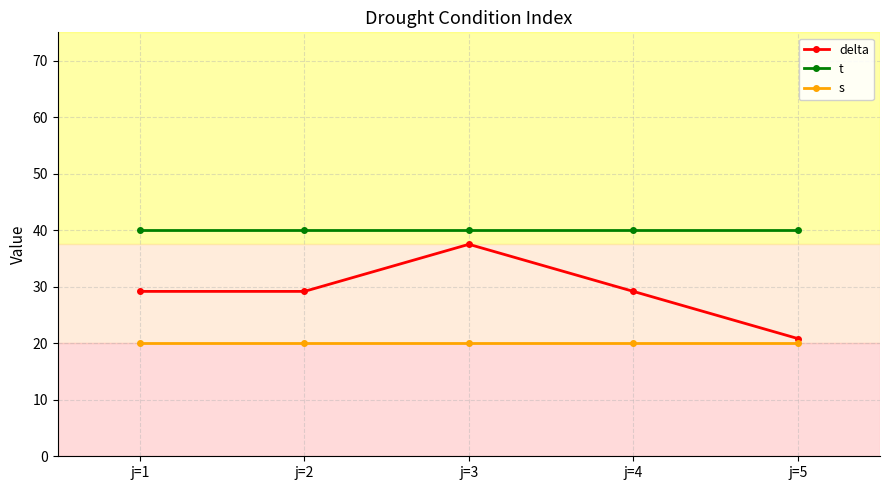

True or false: t and s cross at least once.

False